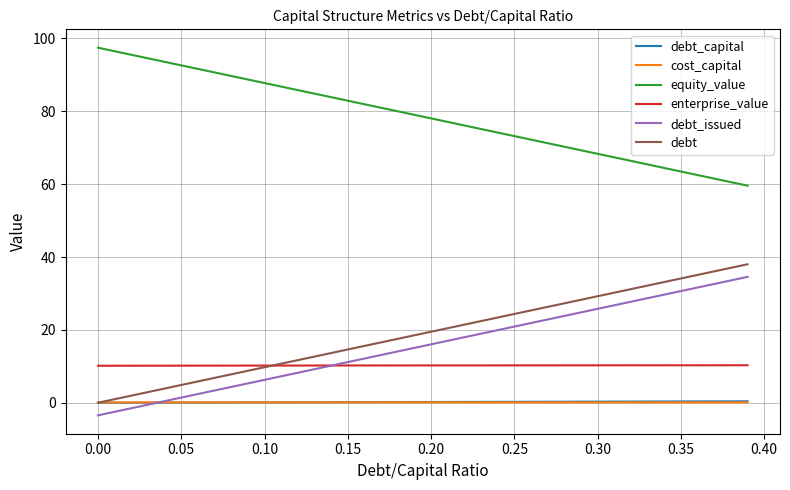

True or false: equity_value and cost_capital cross at least once.

False